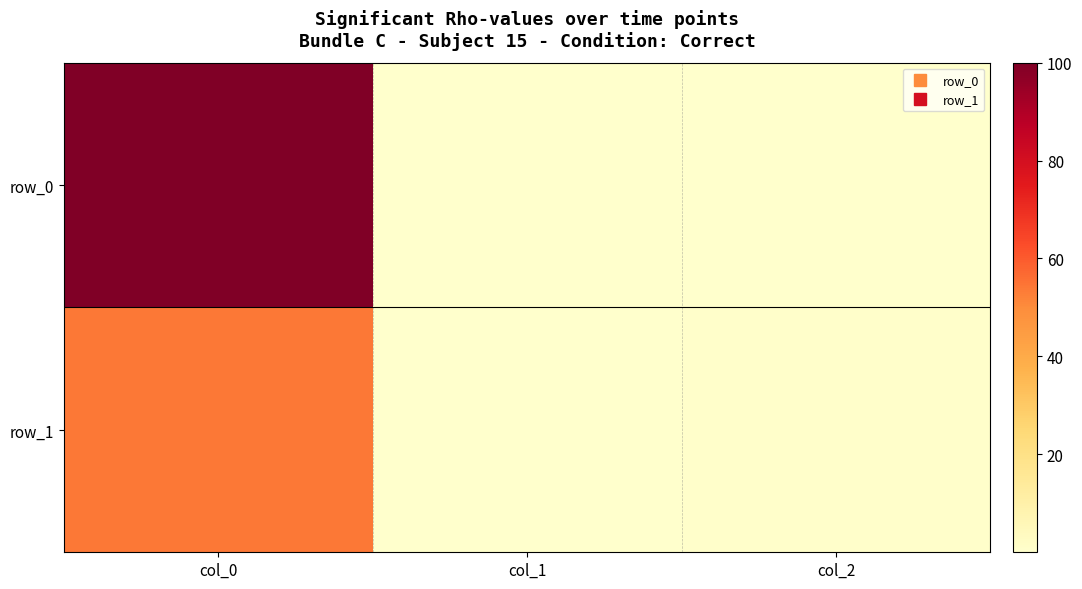

The row_1 series shows 0.2 at col_2. True or false?

False